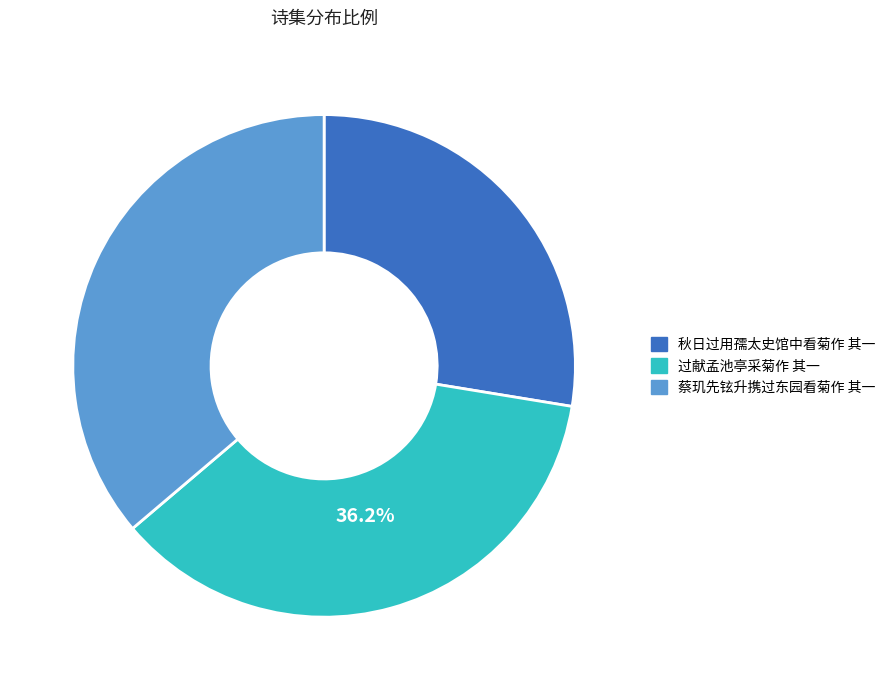

To the nearest percent, what is the difference between the largest and smallest slice percentages?

9%